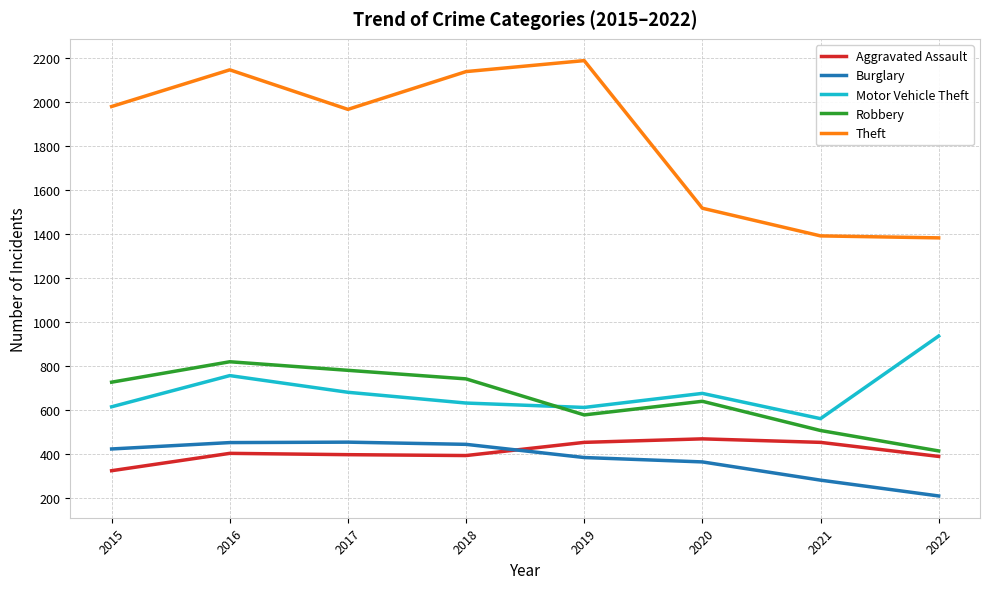

What is the difference between the Motor Vehicle Theft values at 2020 and 2016?

81